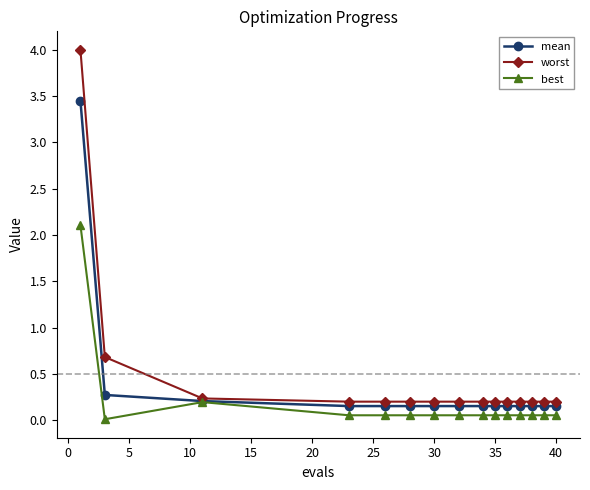

What is the greatest value displayed?

4.0